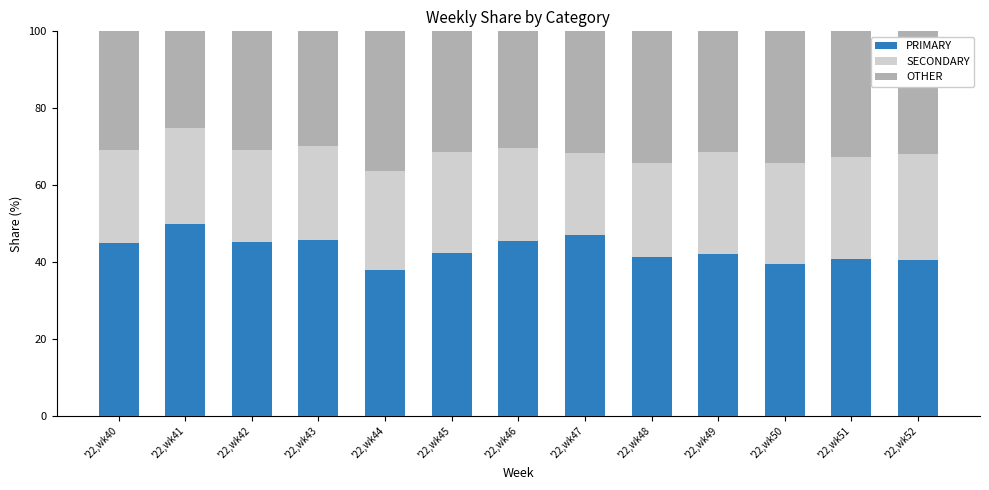

Which category has the lowest value in the PRIMARY series?

'22,wk44